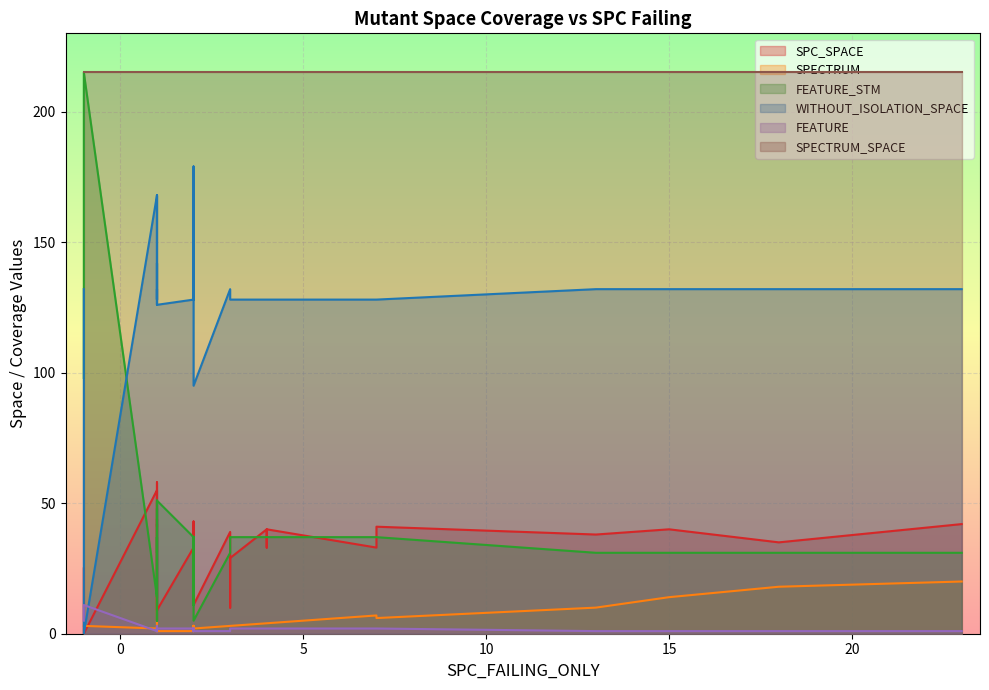

What is the difference between the highest and lowest values at 31?

213